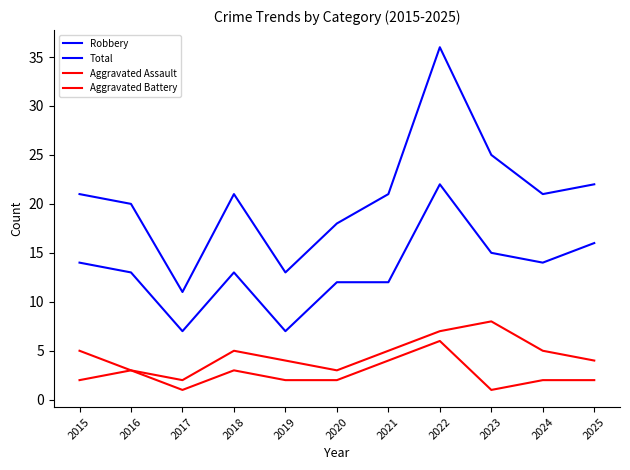

Which series has the widest spread of values?

Total